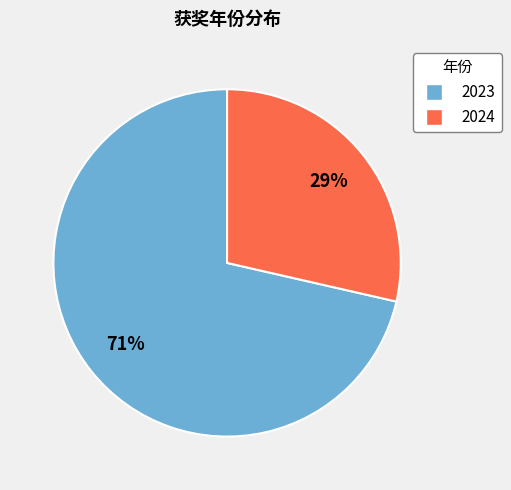

Count the number of slices in the pie.

2